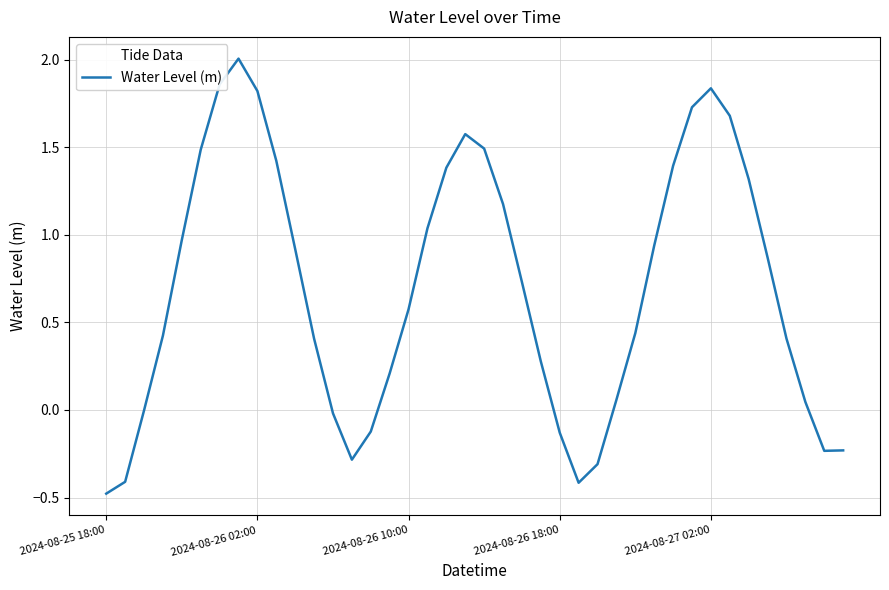

How many lines are shown in the chart?

1